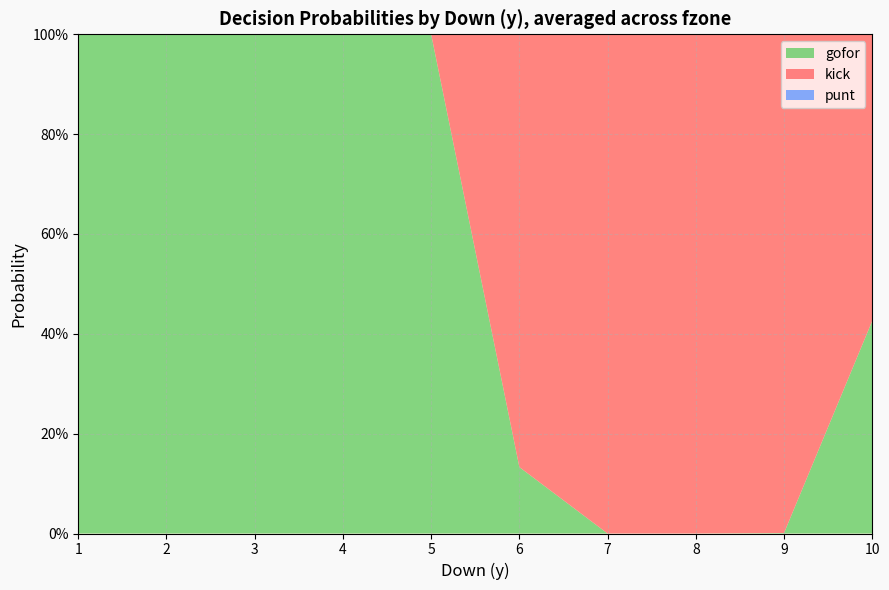

Reading left to right, what are all the values shown in this chart?

gofor: 1.0	1.0	1.0	1.0	1.0	0.1	0.0	0.0	0.0	0.4
kick: 0.0	0.0	0.0	0.0	0.0	0.9	1.0	1.0	1.0	0.6
punt: 0.0	0.0	0.0	0.0	0.0	0.0	0.0	0.0	0.0	0.0